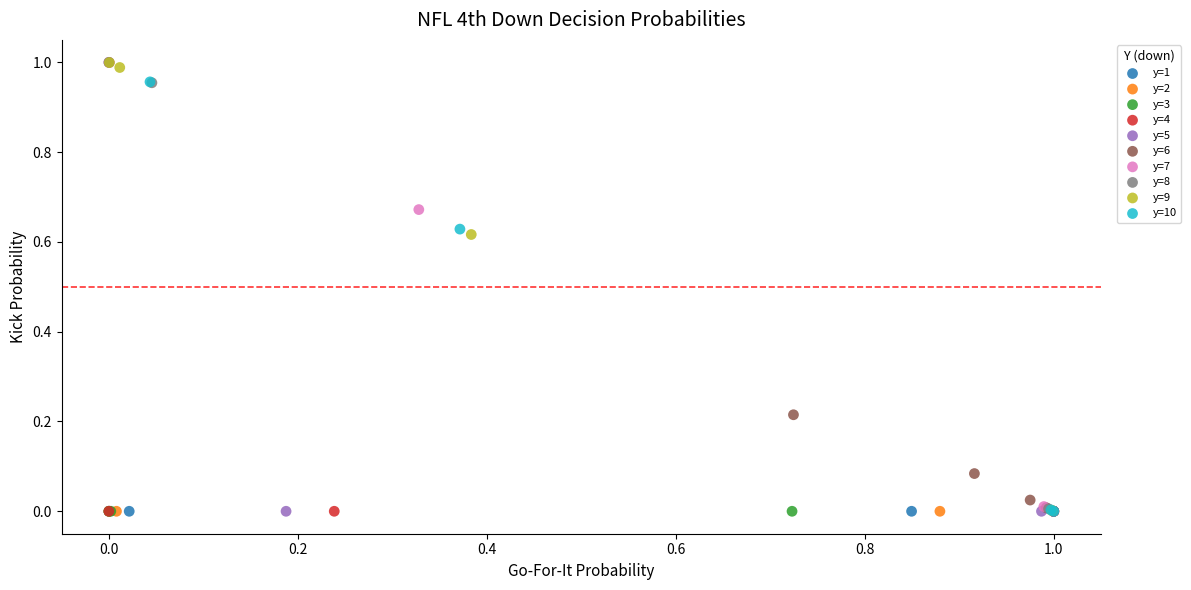

What are all the series names shown in the legend?

y=1, y=2, y=3, y=4, y=5, y=6, y=7, y=8, y=9, y=10